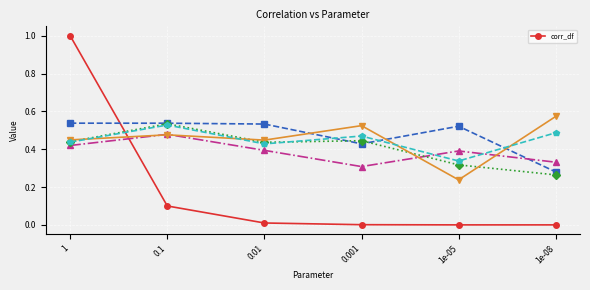

Rank the categories by value from lowest to highest.

1e-08, 1e-05, 0.001, 0.01, 0.1, 1